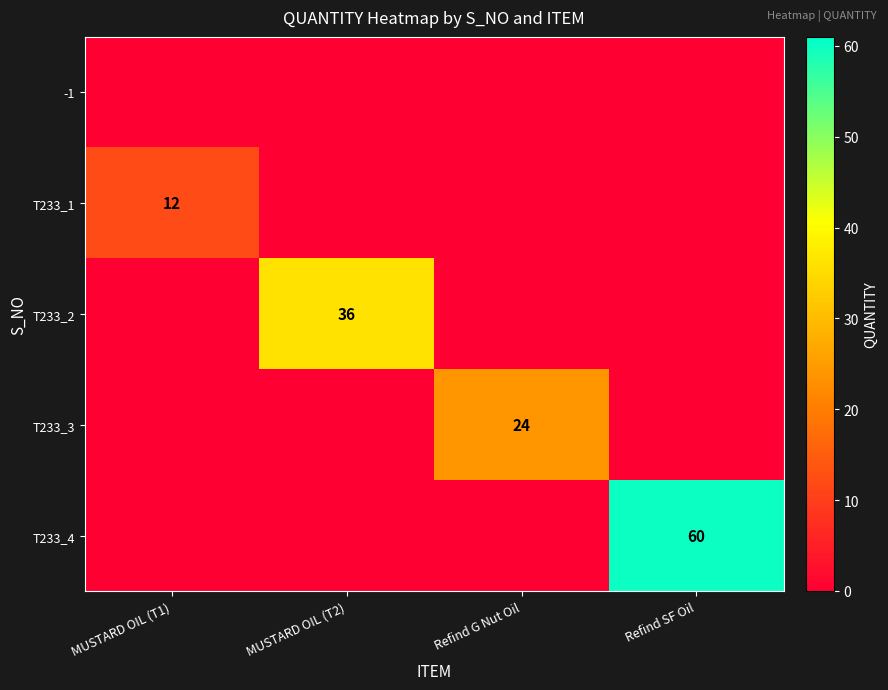

What is the total value across all series at Refind SF Oil?

60